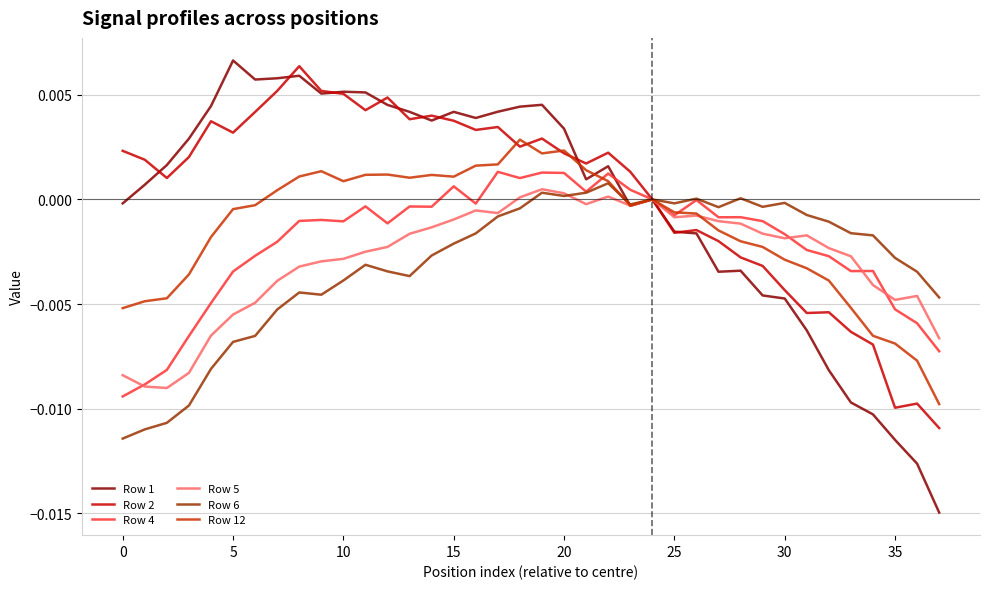

Which series has the largest range (max minus min)?

Row 1